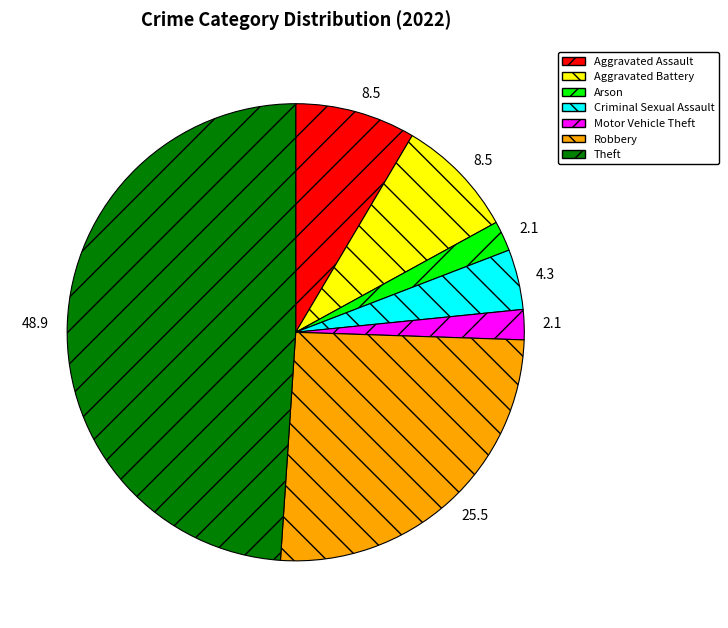

Is there any slice that represents more than half of the pie?

No